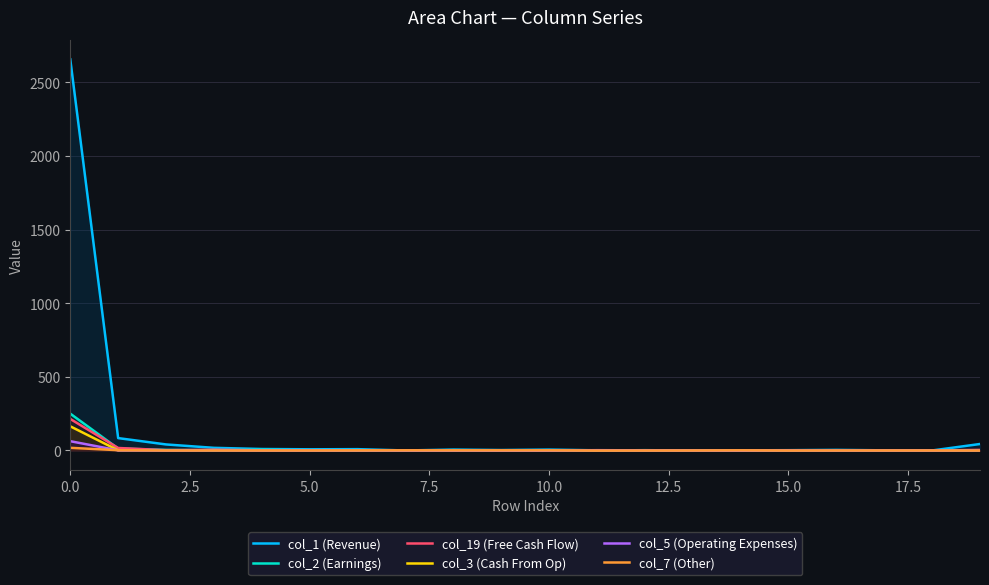

How many values in the col_1 (Revenue) series exceed 6?

8